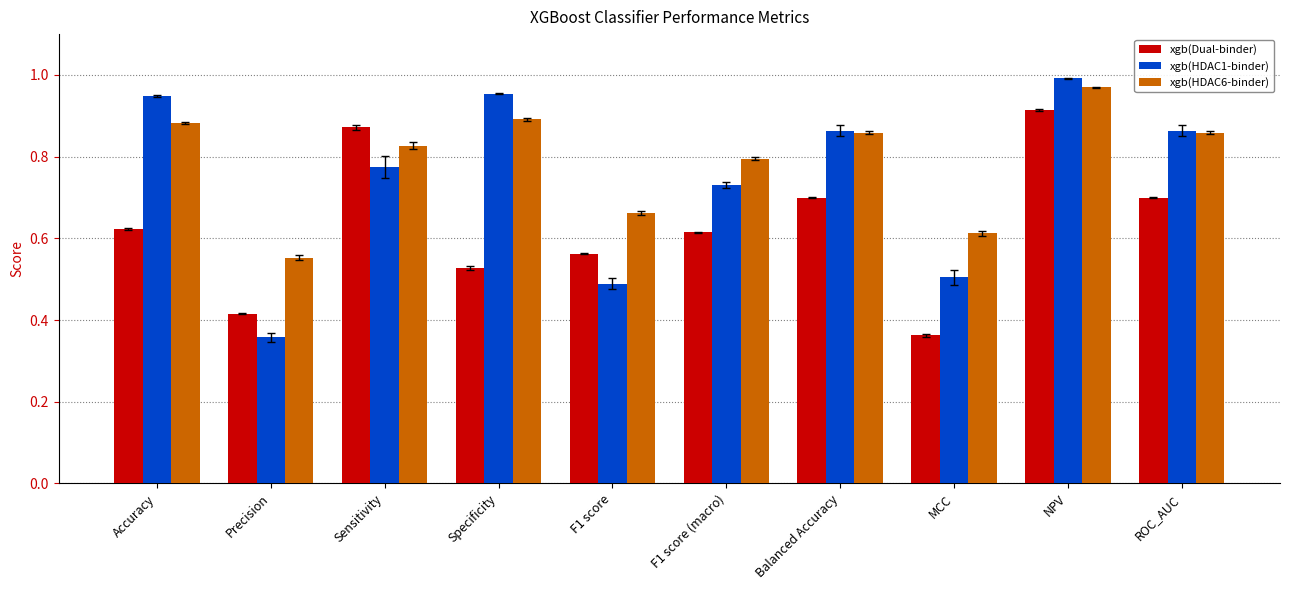

At which label does xgb(HDAC6-binder) reach its minimum?

Precision